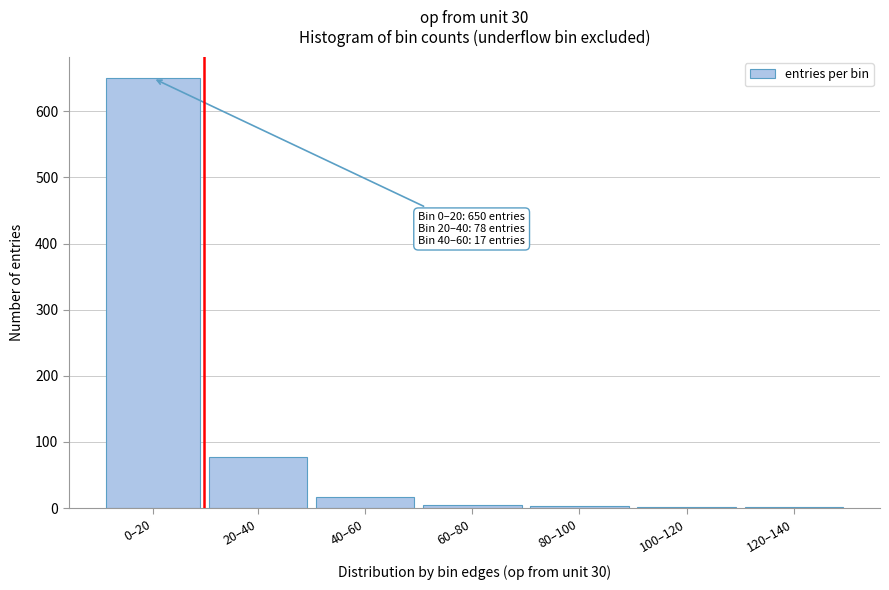

True or false: the data shows 650 at 0–20.

True